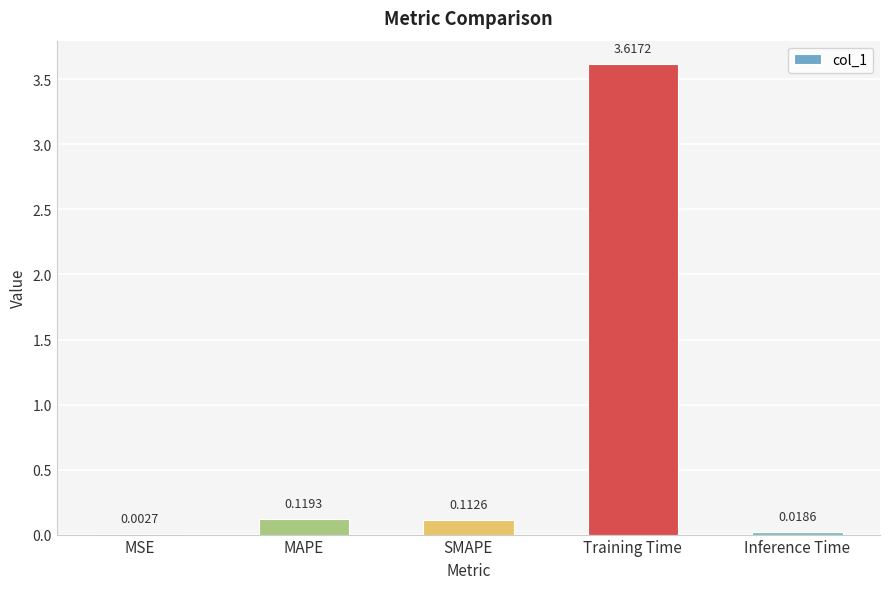

Are the bars horizontal?

No